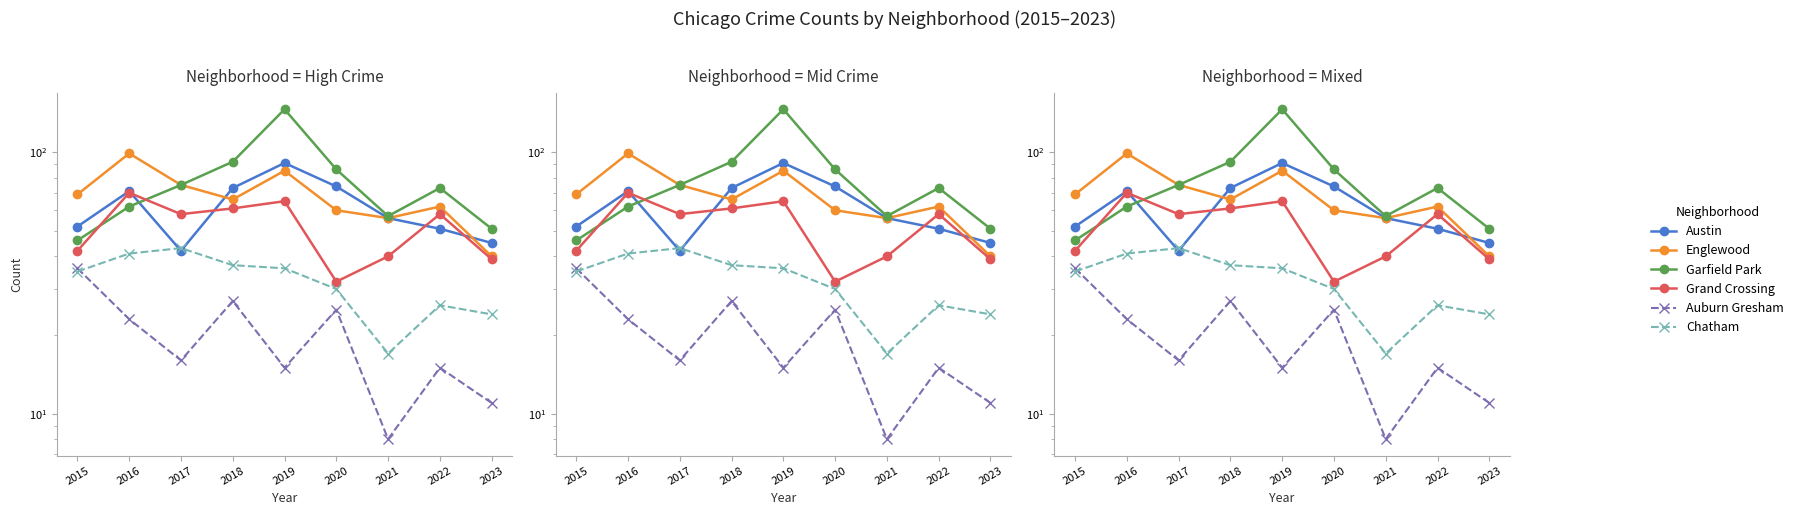

What is the approximate value of Chatham at 2022, to the nearest 5?

25